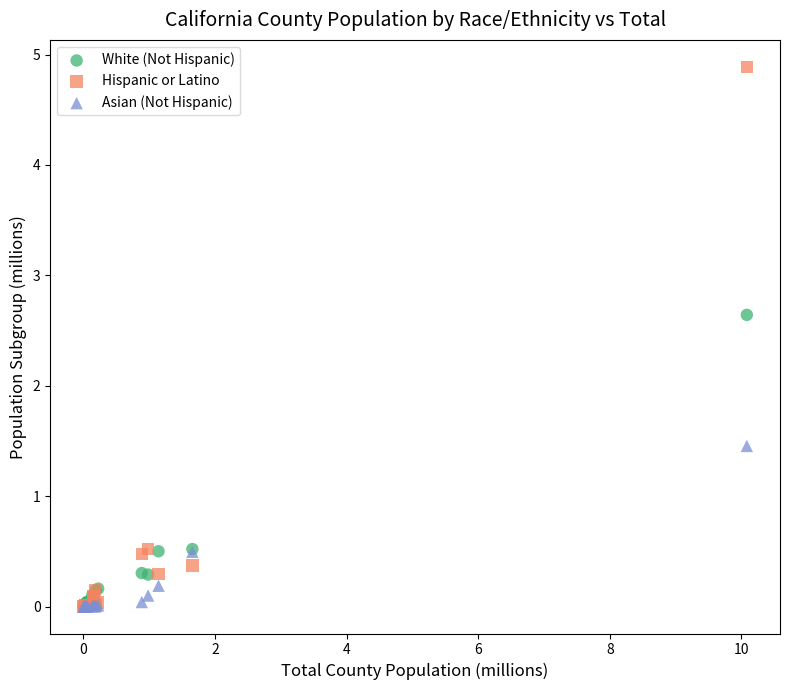

Across all series, what Y value is closest to 2?

1.5